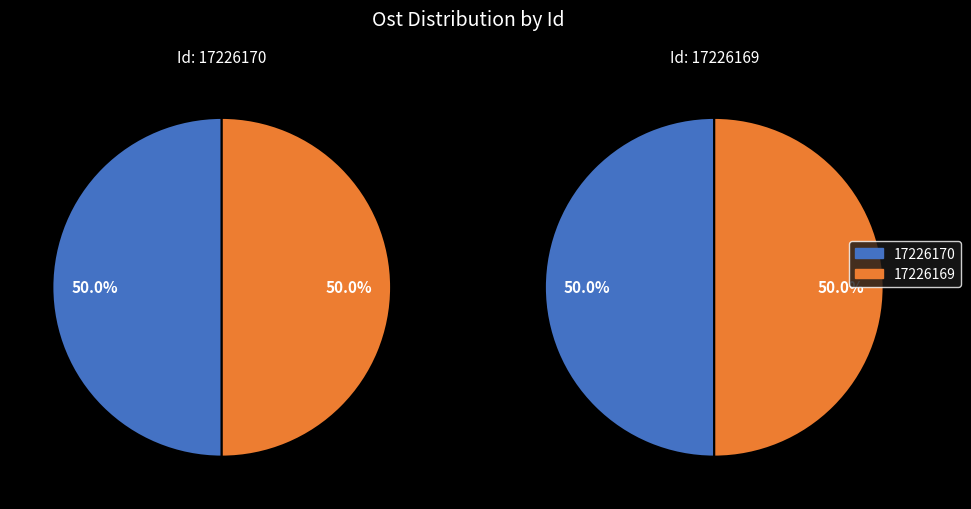

Is it true that 17226169 is 40% of the pie?

False